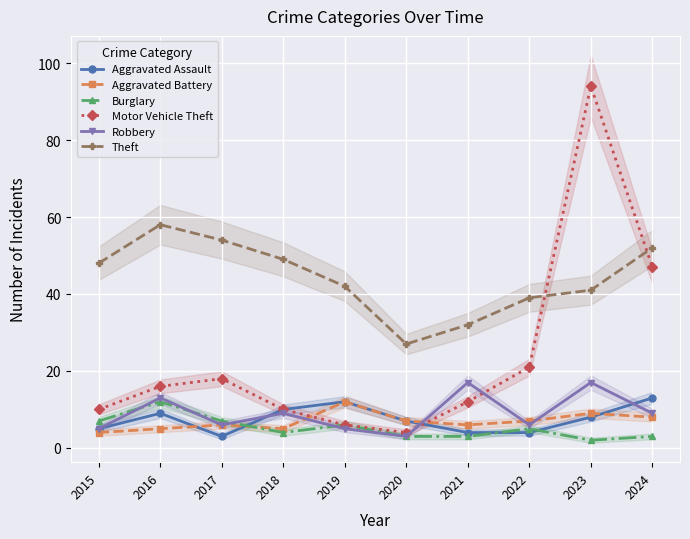

Where is Theft nearest to the value 42?

2019